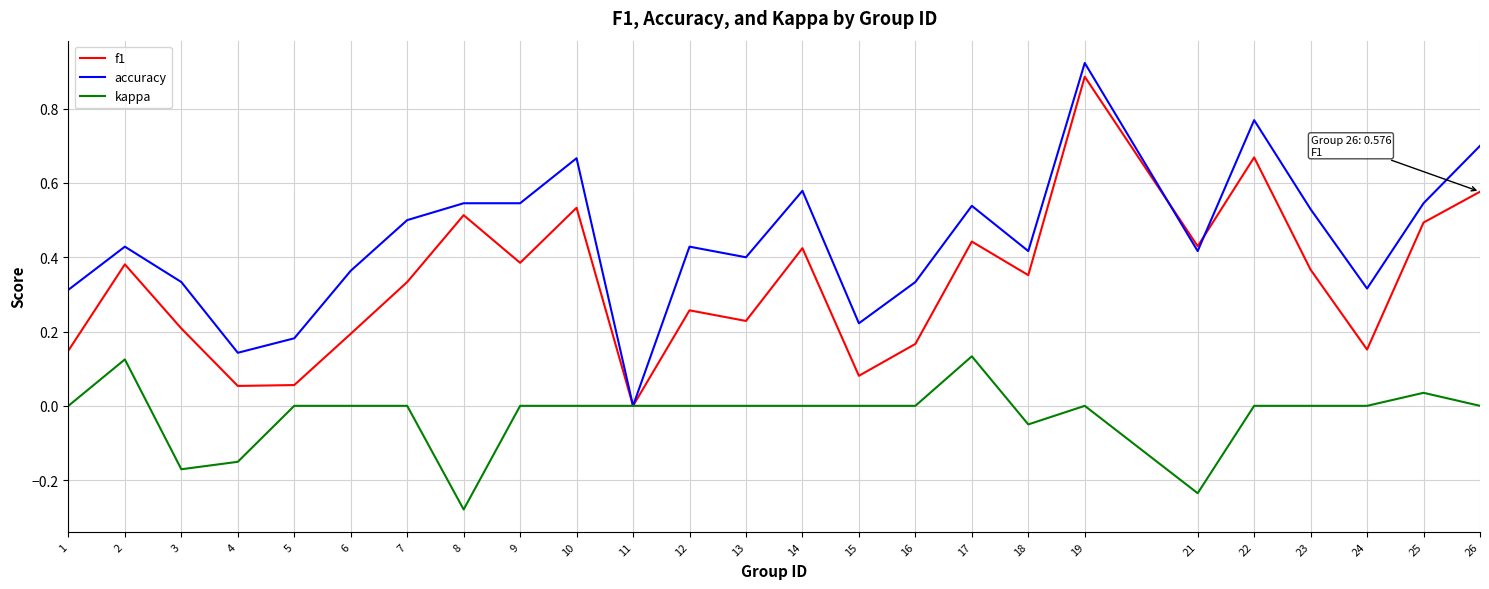

Which category has the lowest value across all series?

8